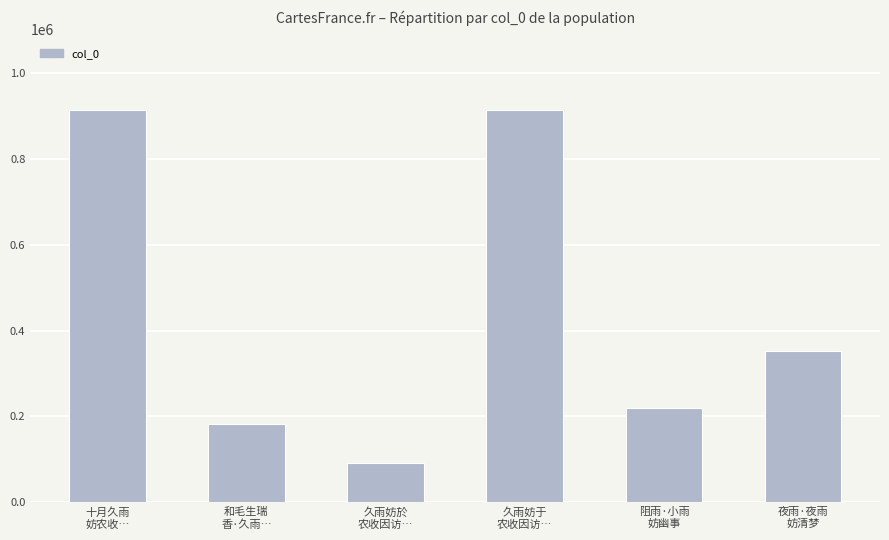

What is the sum of all values?

2675126